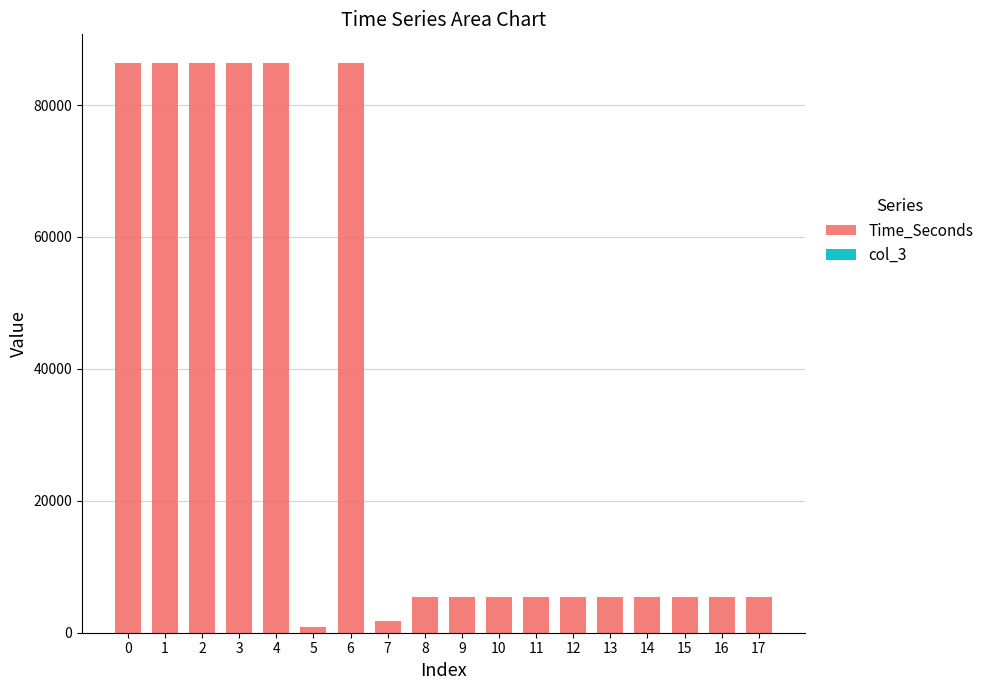

What is the value of the Time_Seconds bar at the 2nd from the left?

86400